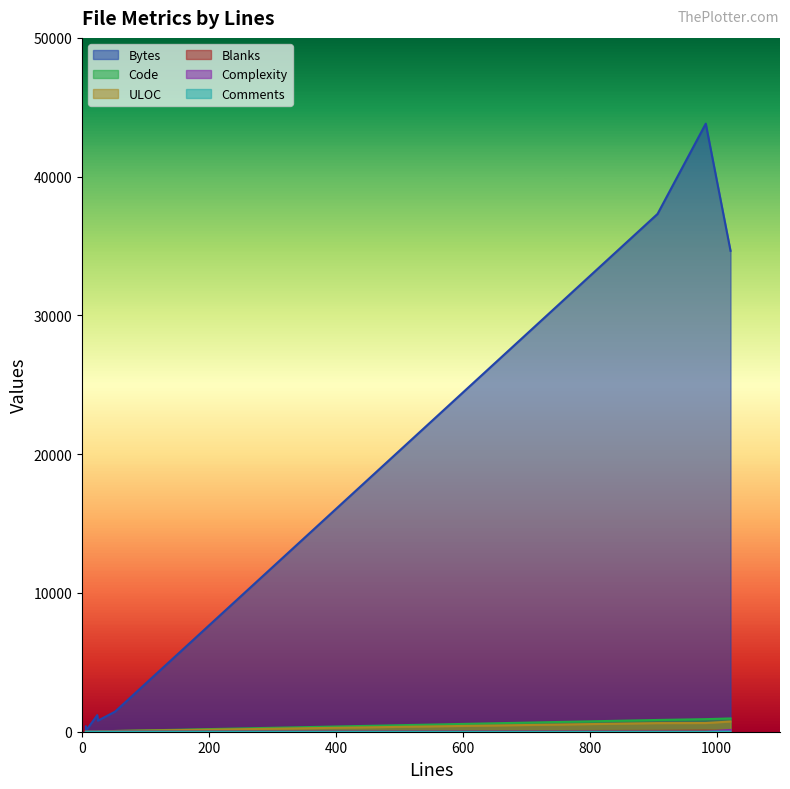

The ULOC series shows 52 at package.json. True or false?

True